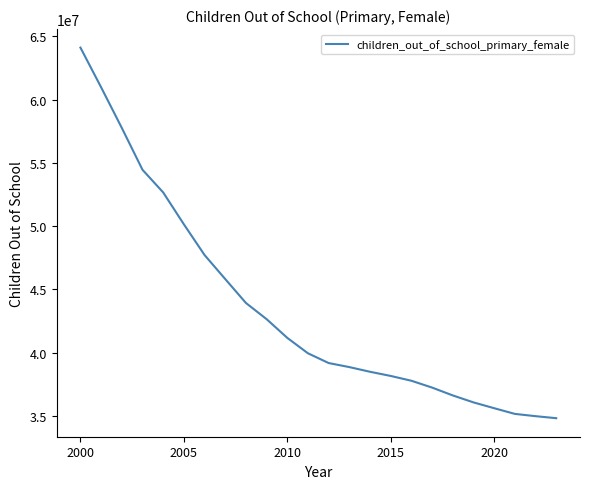

What is the smallest value displayed?

34820000